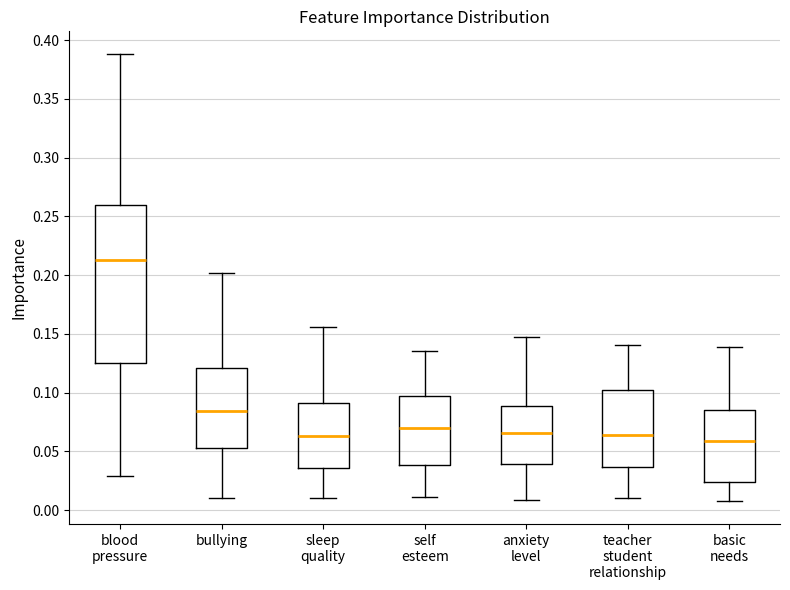

Reading left to right, transcribe this box plot: for each box, give where its median line is, the range the box spans, and where its two whiskers end, as read against the y-axis. The values are not printed on the chart, so give them approximately, as read against the axis.

blood pressure: median 0.215, box 0.125 to 0.260, whiskers 0.030 to 0.390
bullying: median 0.085, box 0.055 to 0.120, whiskers 0.010 to 0.200
sleep quality: median 0.065, box 0.035 to 0.090, whiskers 0.010 to 0.155
self esteem: median 0.070, box 0.040 to 0.095, whiskers 0.010 to 0.135
anxiety level: median 0.065, box 0.040 to 0.090, whiskers 0.010 to 0.150
teacher student relationship: median 0.065, box 0.035 to 0.100, whiskers 0.010 to 0.140
basic needs: median 0.060, box 0.025 to 0.085, whiskers 0.005 to 0.140